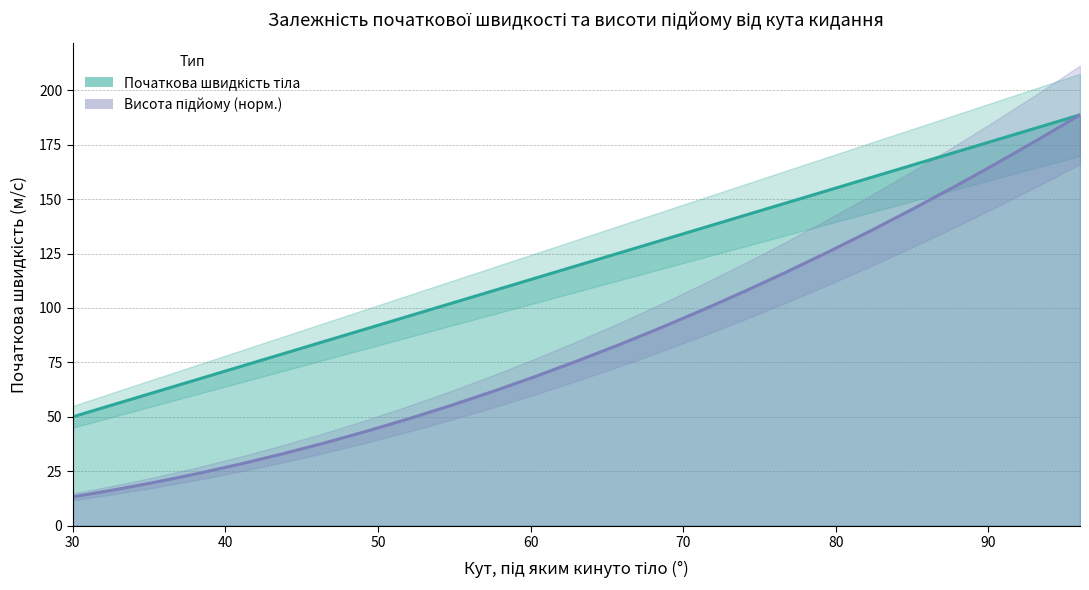

How many values in the Початкова швидкість тіла series are below 119?

12